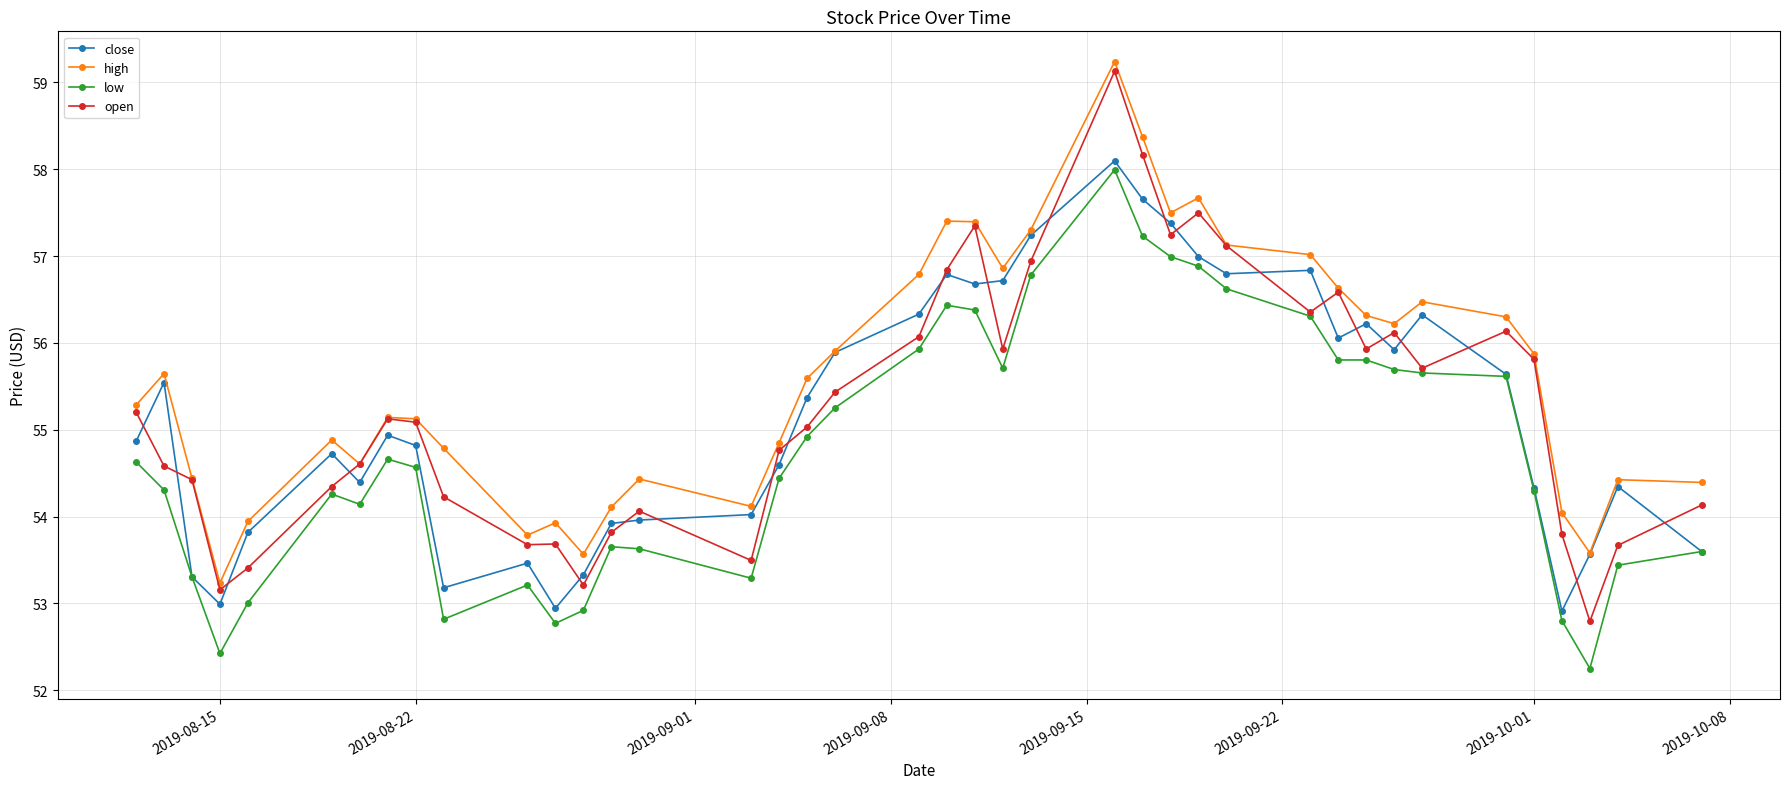

What is the value of the low point at the 5th from the left?

53.0